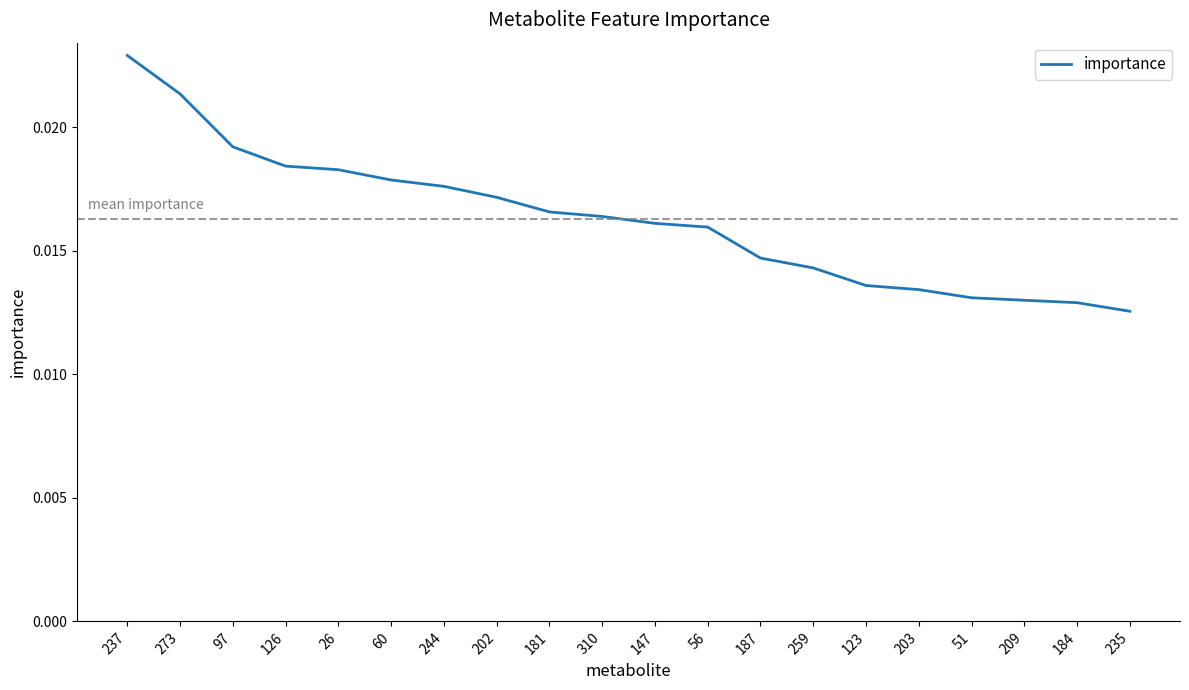

Between 259 and 235, which is larger?

259